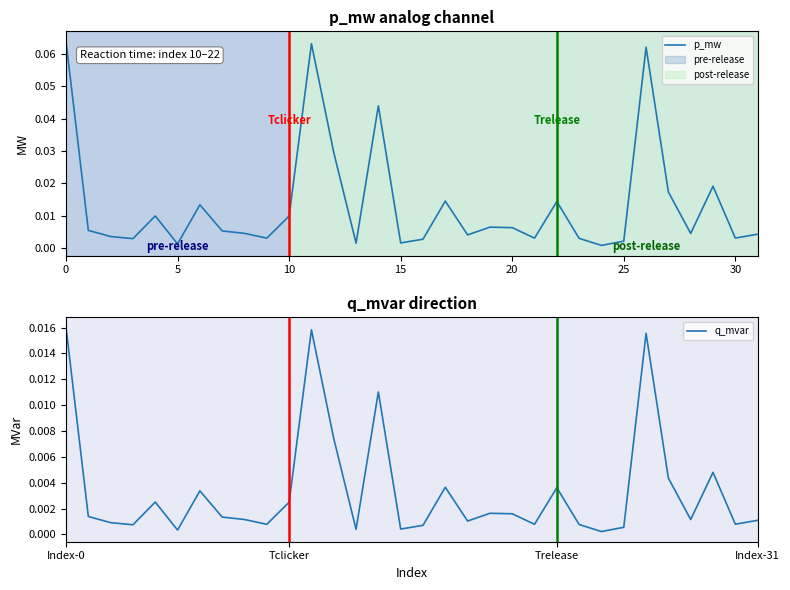

Which series has the largest range (max minus min)?

p_mw